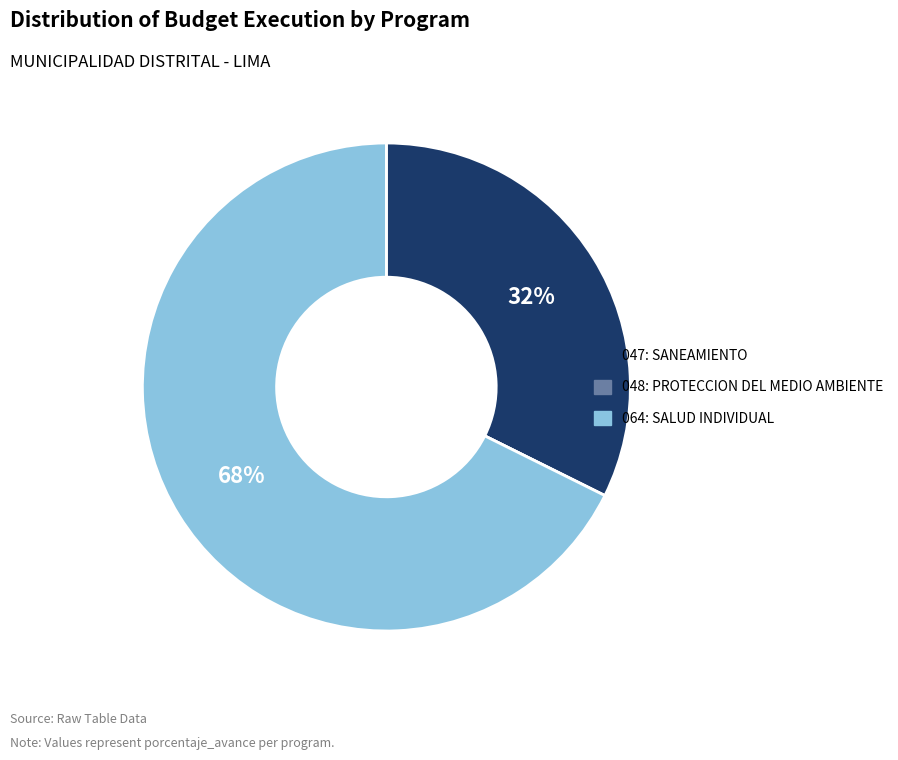

Does 047: SANEAMIENTO account for over 50% of the chart?

No